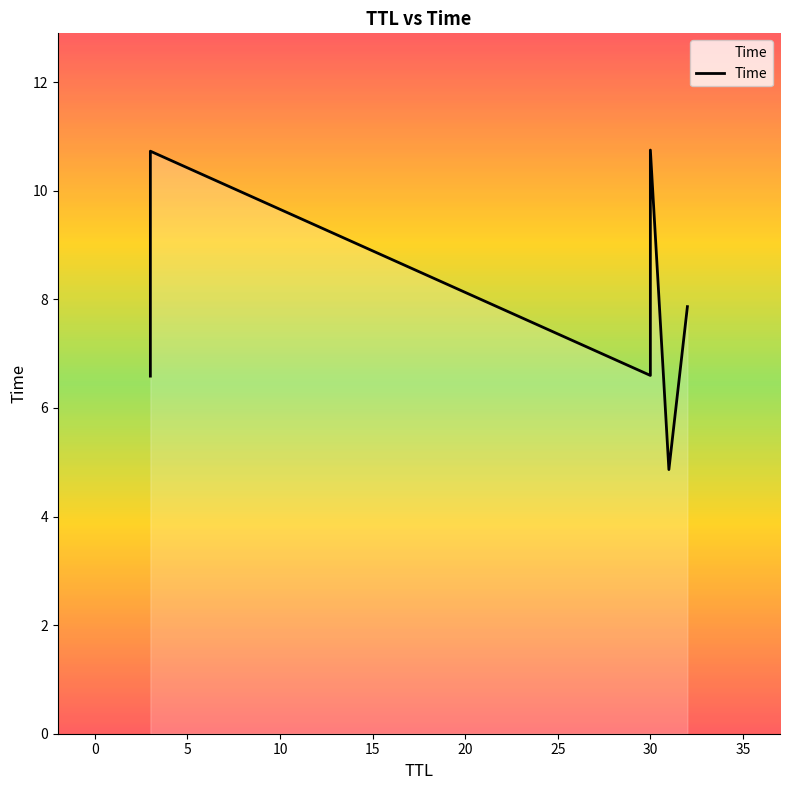

What is the greatest value displayed?

10.7